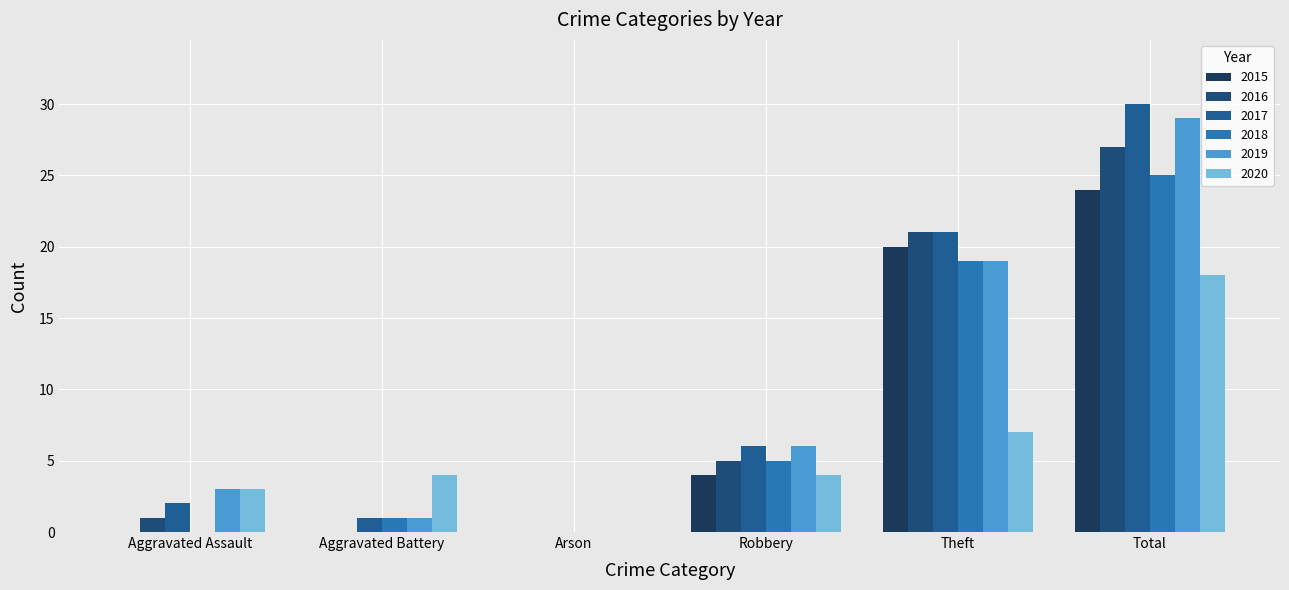

Reading left to right, transcribe all the data shown in this chart.

2015: Aggravated Assault=0	Aggravated Battery=0	Arson=0	Robbery=4	Theft=20	Total=24
2016: Aggravated Assault=1	Aggravated Battery=0	Arson=0	Robbery=5	Theft=21	Total=27
2017: Aggravated Assault=2	Aggravated Battery=1	Arson=0	Robbery=6	Theft=21	Total=30
2018: Aggravated Assault=0	Aggravated Battery=1	Arson=0	Robbery=5	Theft=19	Total=25
2019: Aggravated Assault=3	Aggravated Battery=1	Arson=0	Robbery=6	Theft=19	Total=29
2020: Aggravated Assault=3	Aggravated Battery=4	Arson=0	Robbery=4	Theft=7	Total=18